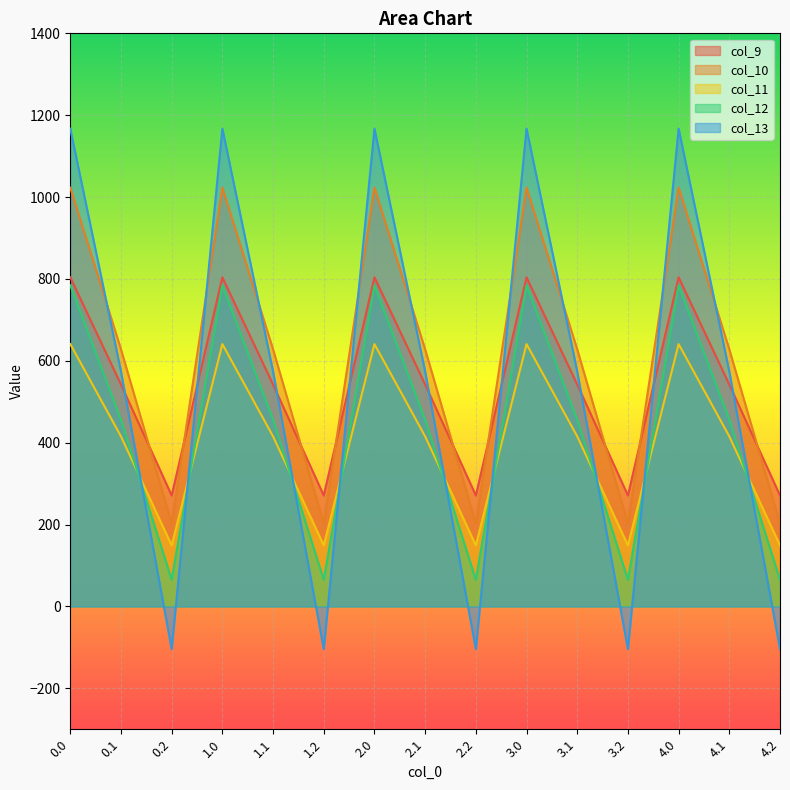

Which series ends up on top after the final intersection of col_10 and col_13?

col_10